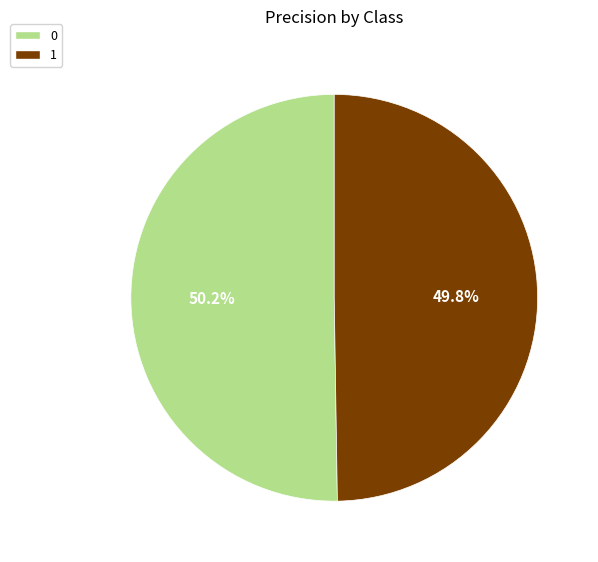

To the nearest percent, what percentage of the pie is 0?

50%